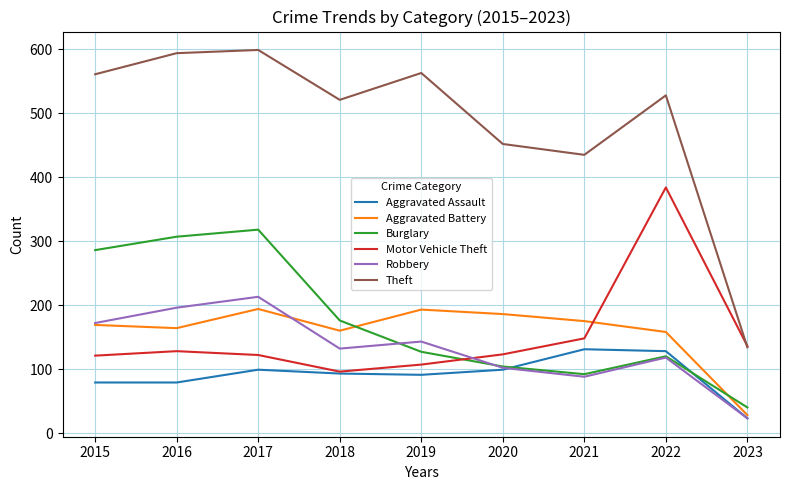

What is the sum of all Motor Vehicle Theft values?

1365